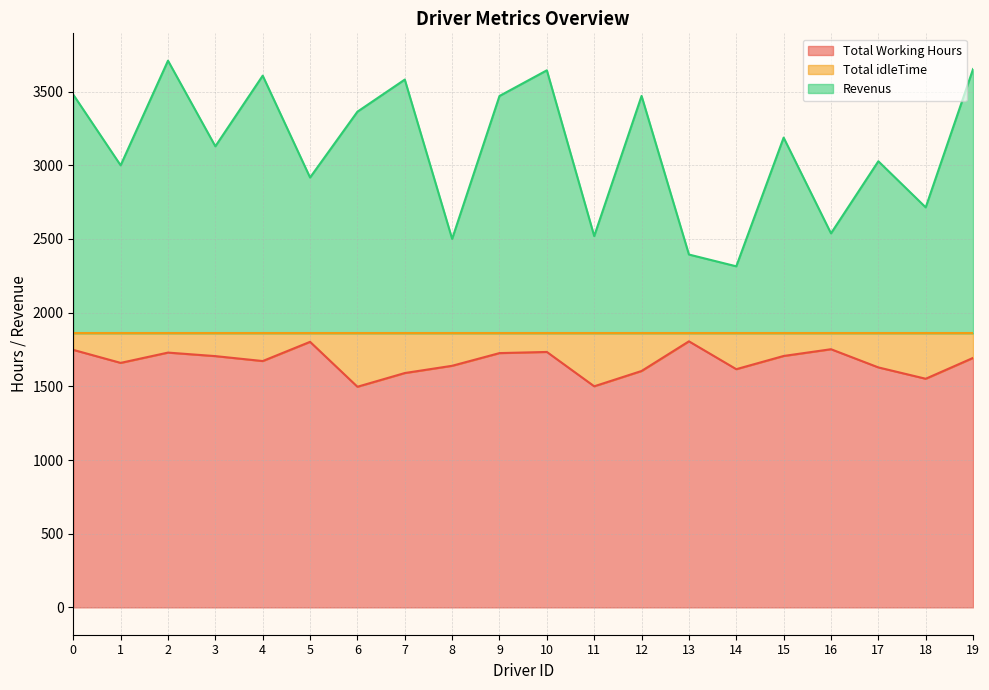

The Revenus series shows 5794.1 at 7. True or false?

False